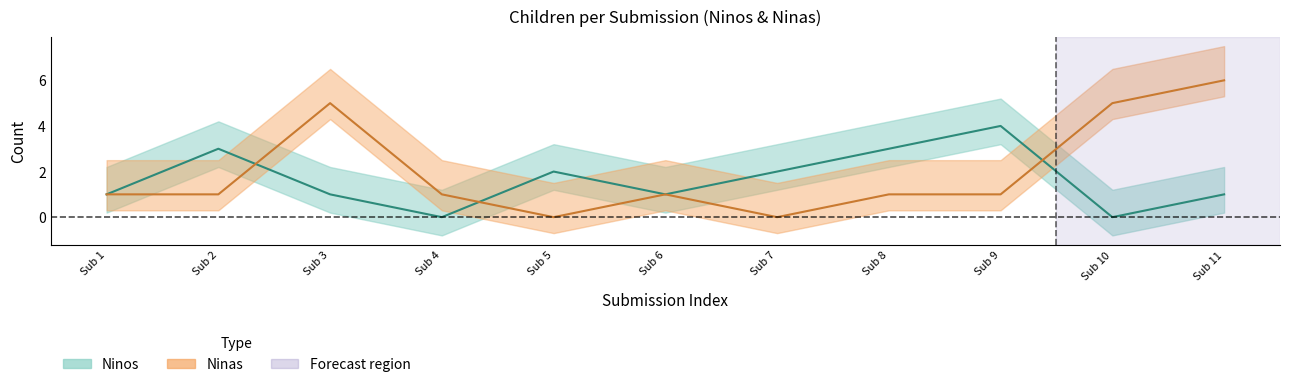

How many interior local peaks does the Ninas series have?

2